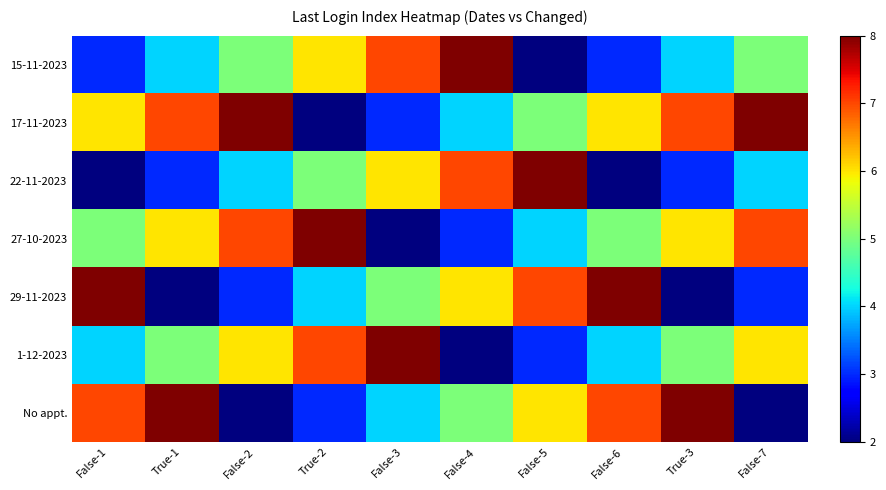

Which series has the largest total across all categories?

17-11-2023